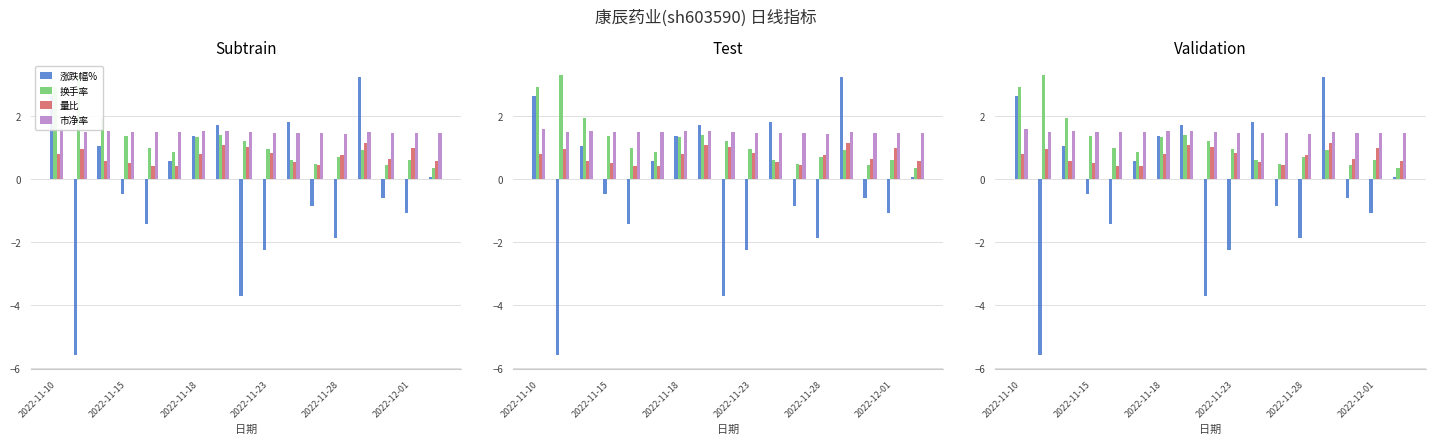

What are all the series names shown in the legend?

涨跌幅%, 换手率, 量比, 市净率